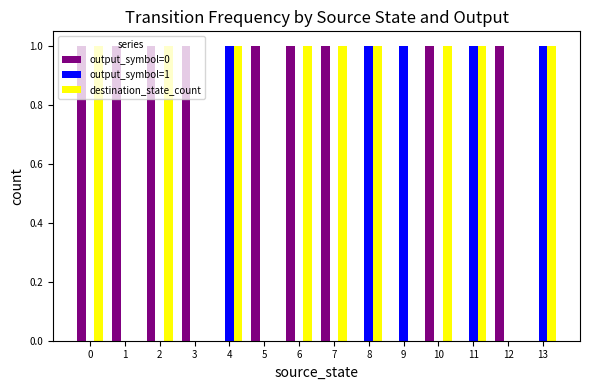

The output_symbol=0 series shows 2 at 2. True or false?

False